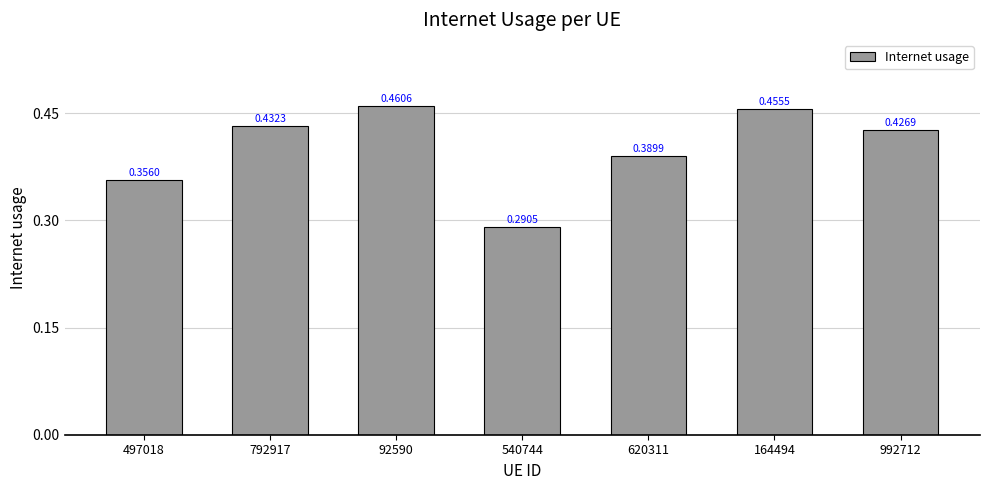

Are the bars grouped side by side (vs. stacked)?

No